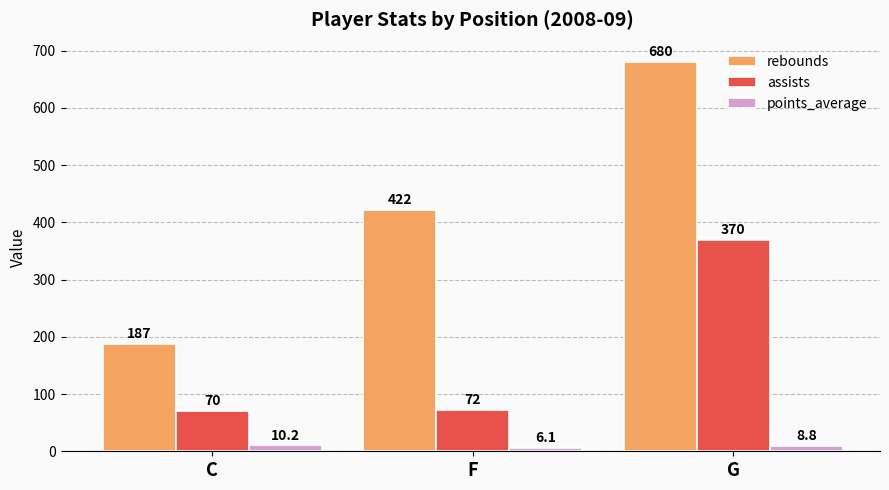

What is the difference between the maximum and minimum values in the points_average series?

4.1